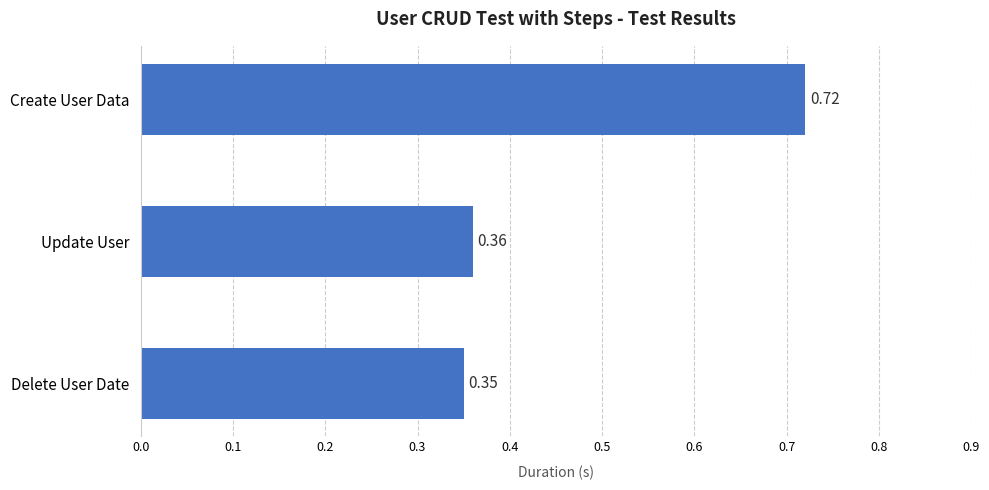

How many values are between 0 and 1?

3